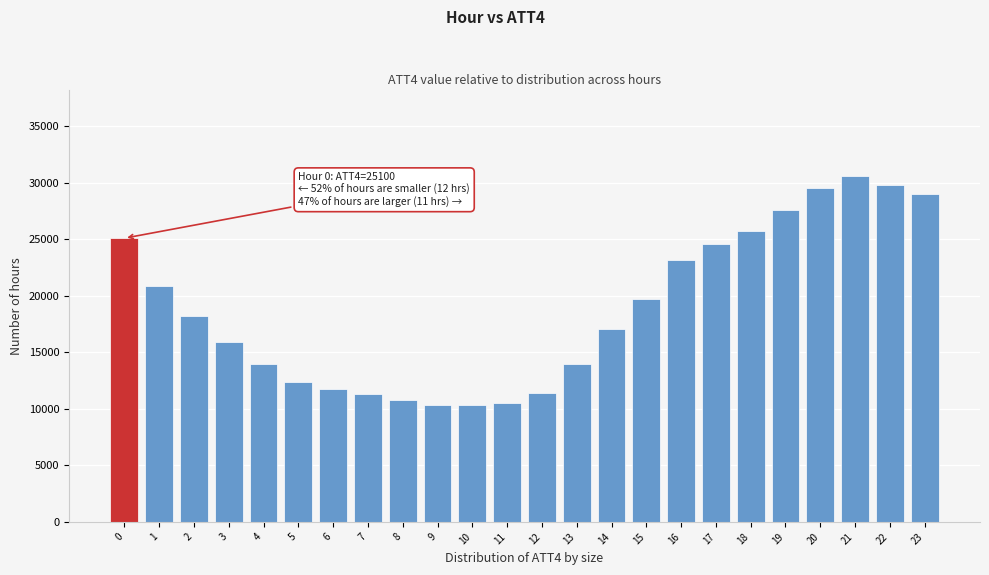

Is it true that the value at 20 is 29500?

True